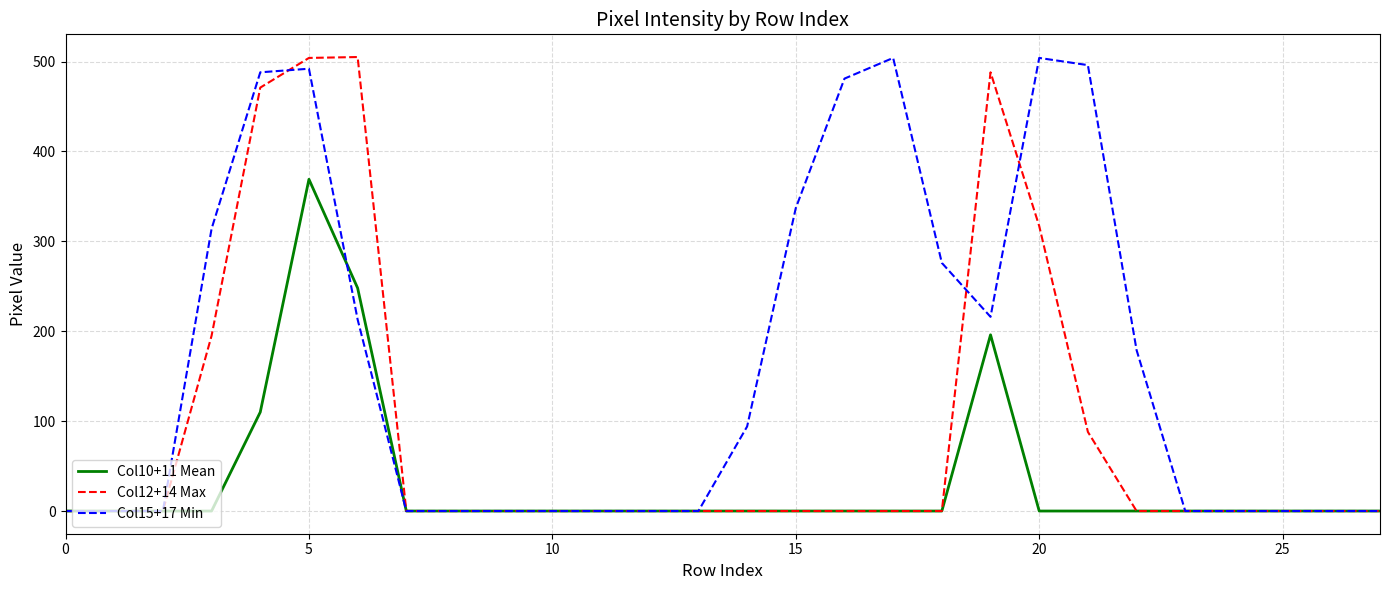

Rank the series by their average value, from lowest to highest.

Col10+11 Mean, Col12+14 Max, Col15+17 Min